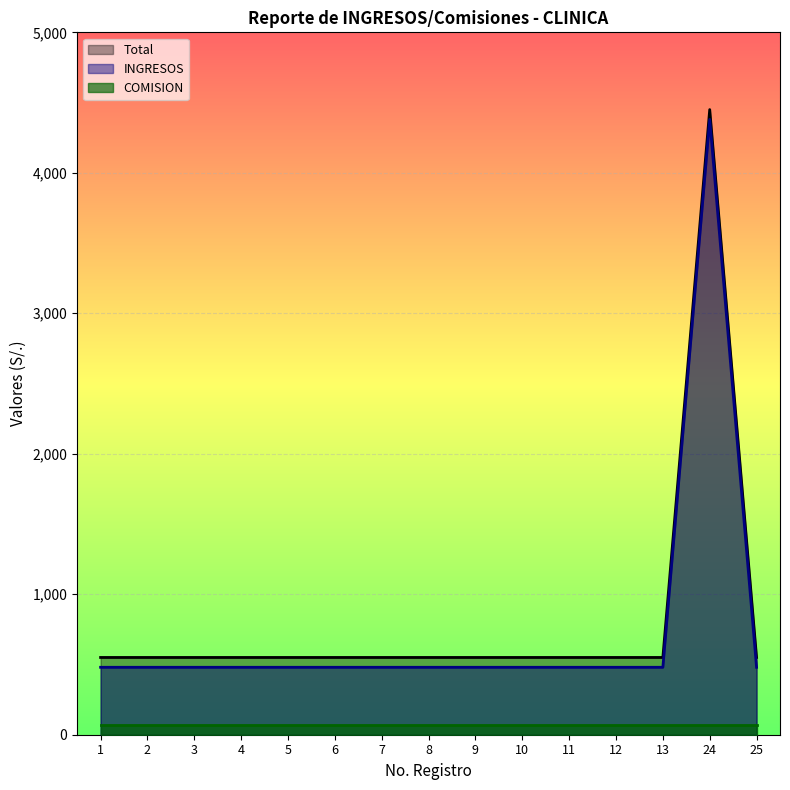

Which category has the highest value across all series?

24